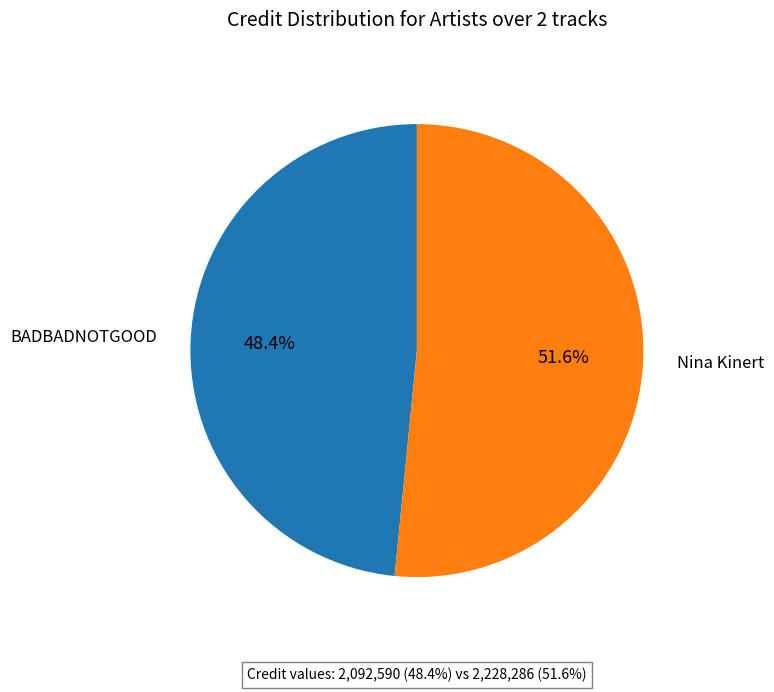

The BADBADNOTGOOD slice represents 34% of the pie. True or false?

False